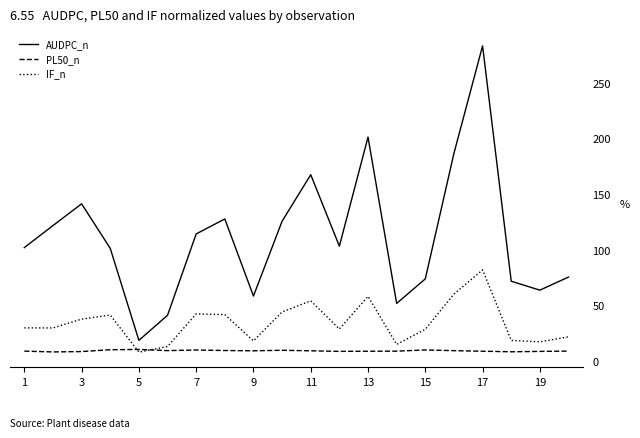

What is the smallest value displayed?

8.4